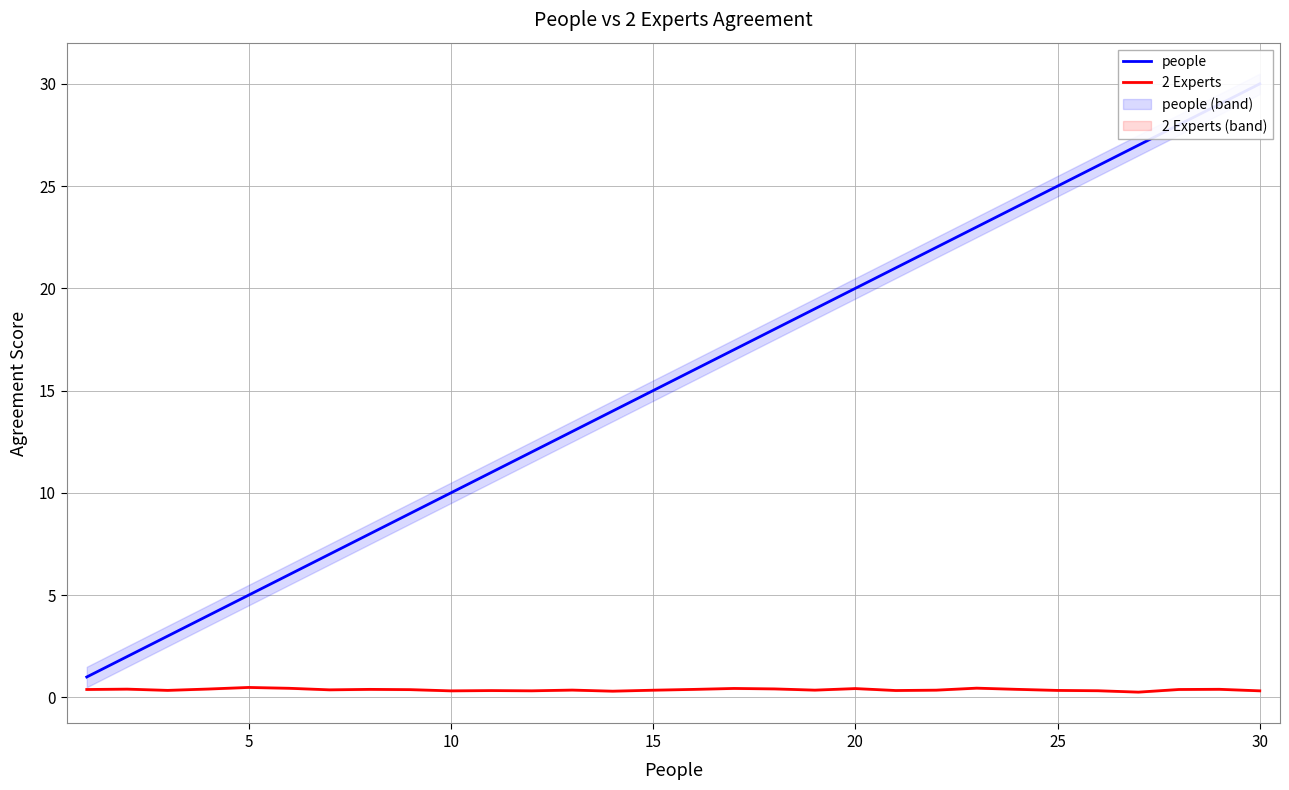

How many lines are shown in the chart?

2